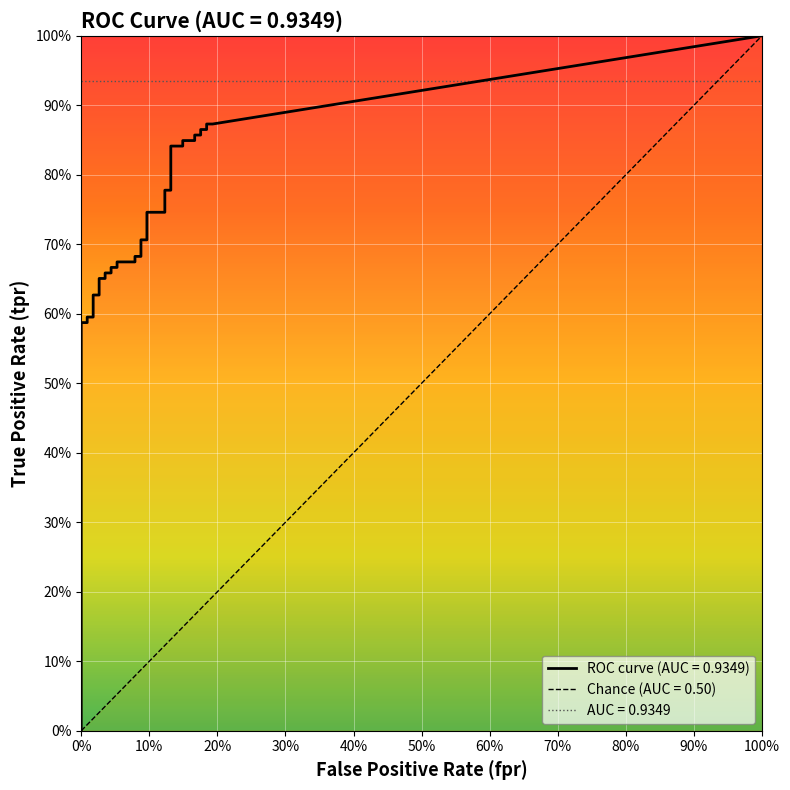

What is the label of the 25th point from the right?

15